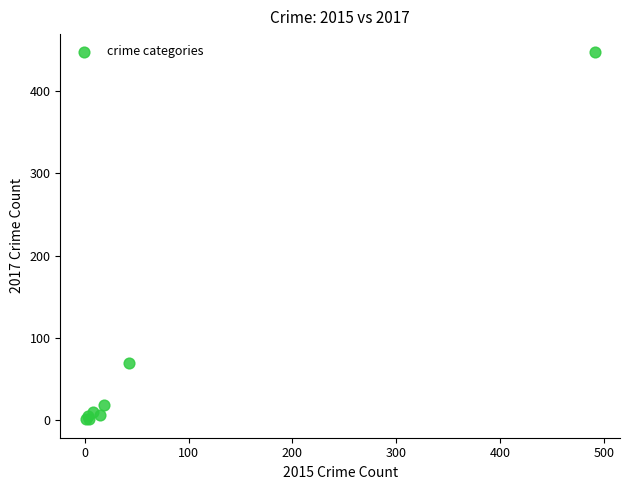

What Y value in the scatter plot is closest to 224?

69